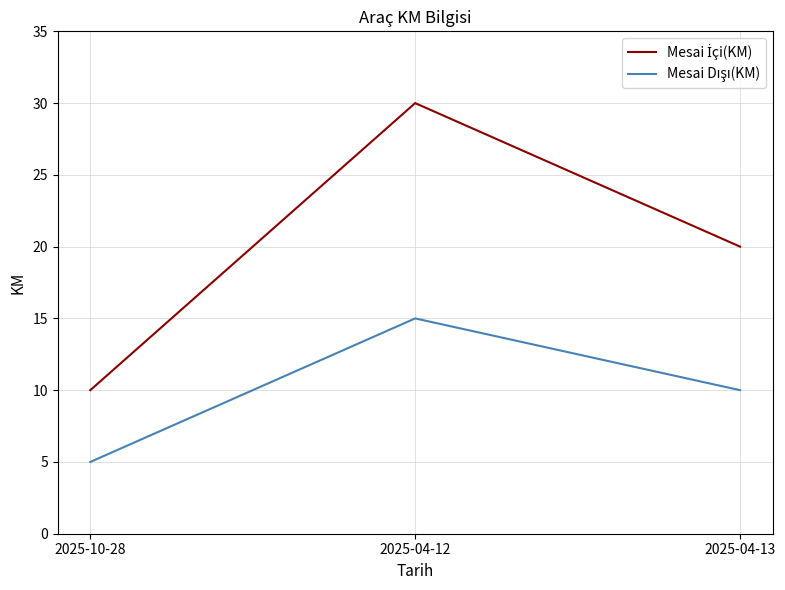

At which category is the sum across all series the highest?

2025-04-12